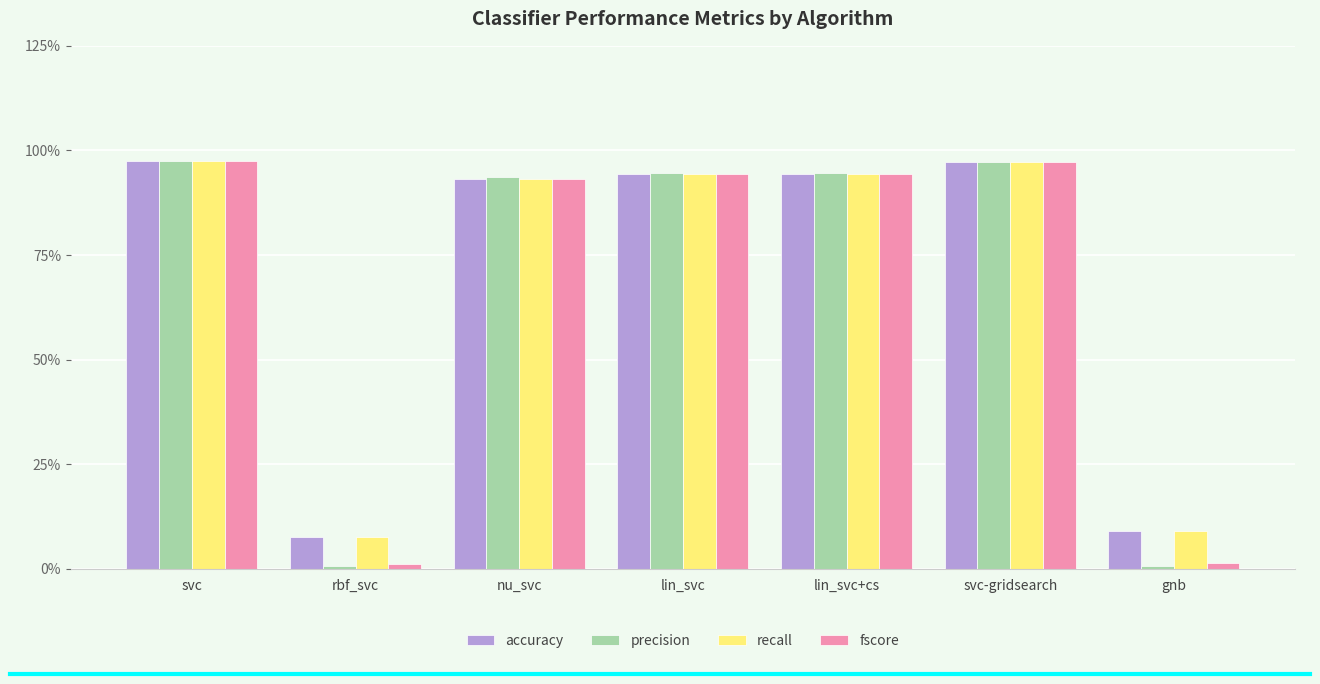

True or false: recall has a value of 0.1 at gnb.

False